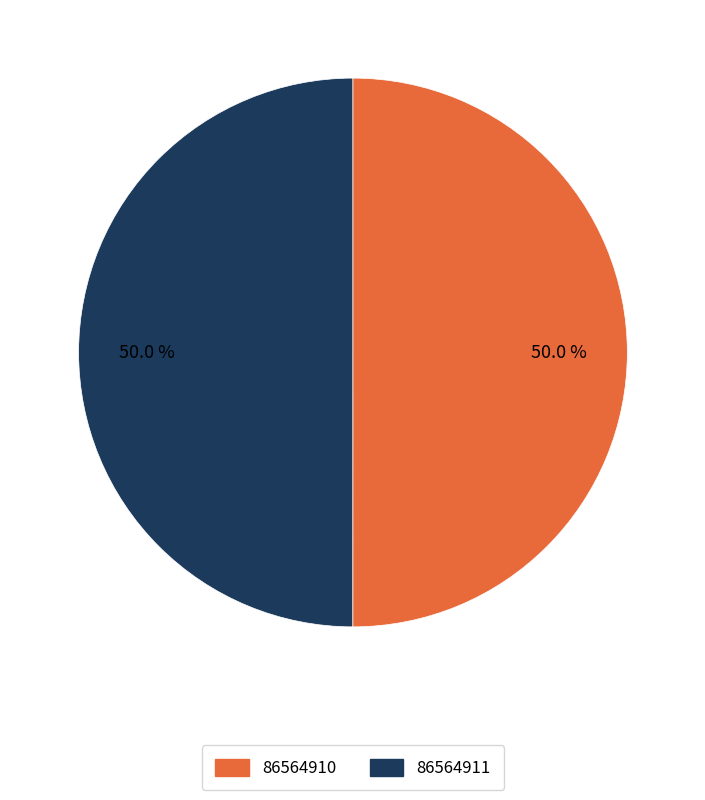

Combined, do 86564910 and 86564911 account for over 50%?

Yes